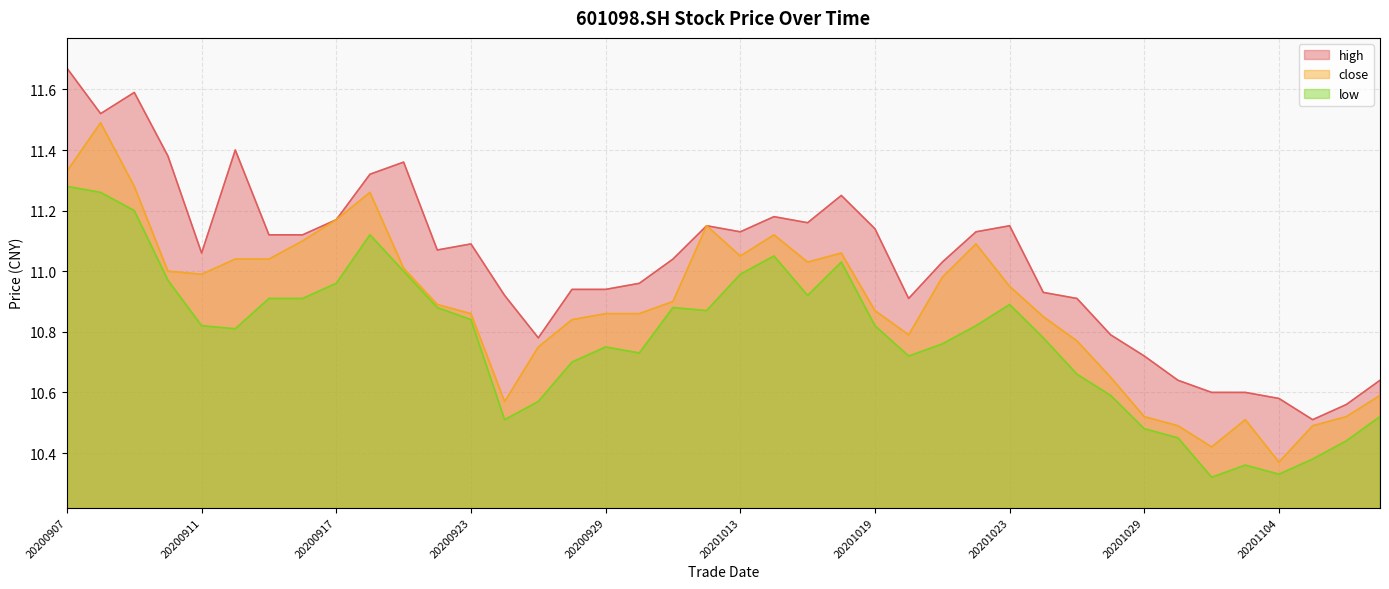

True or false: low has more than 2 interior local peaks.

True